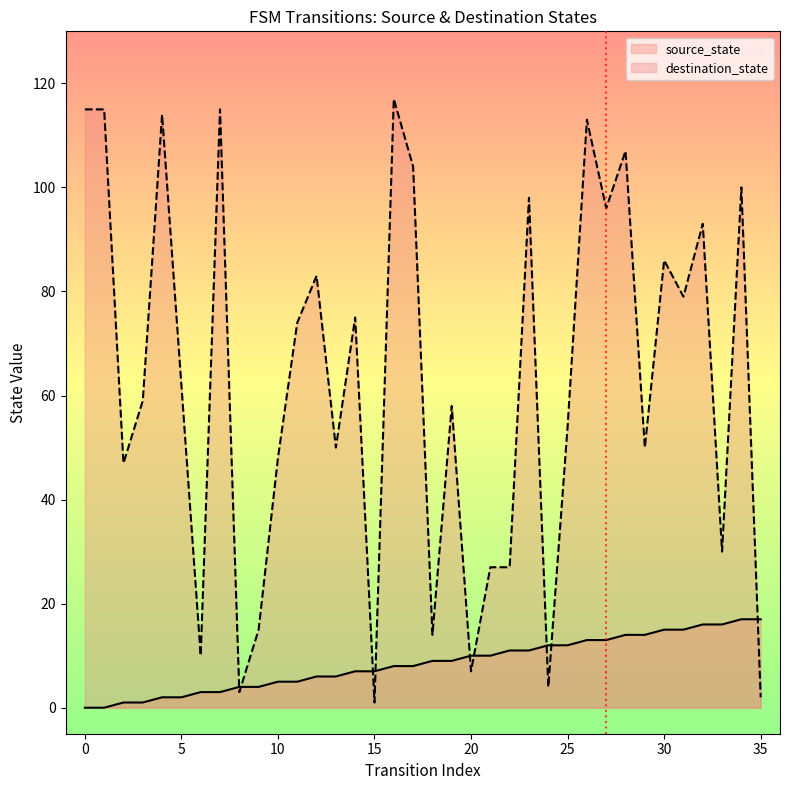

What is the label of the 16th point from the left?

15